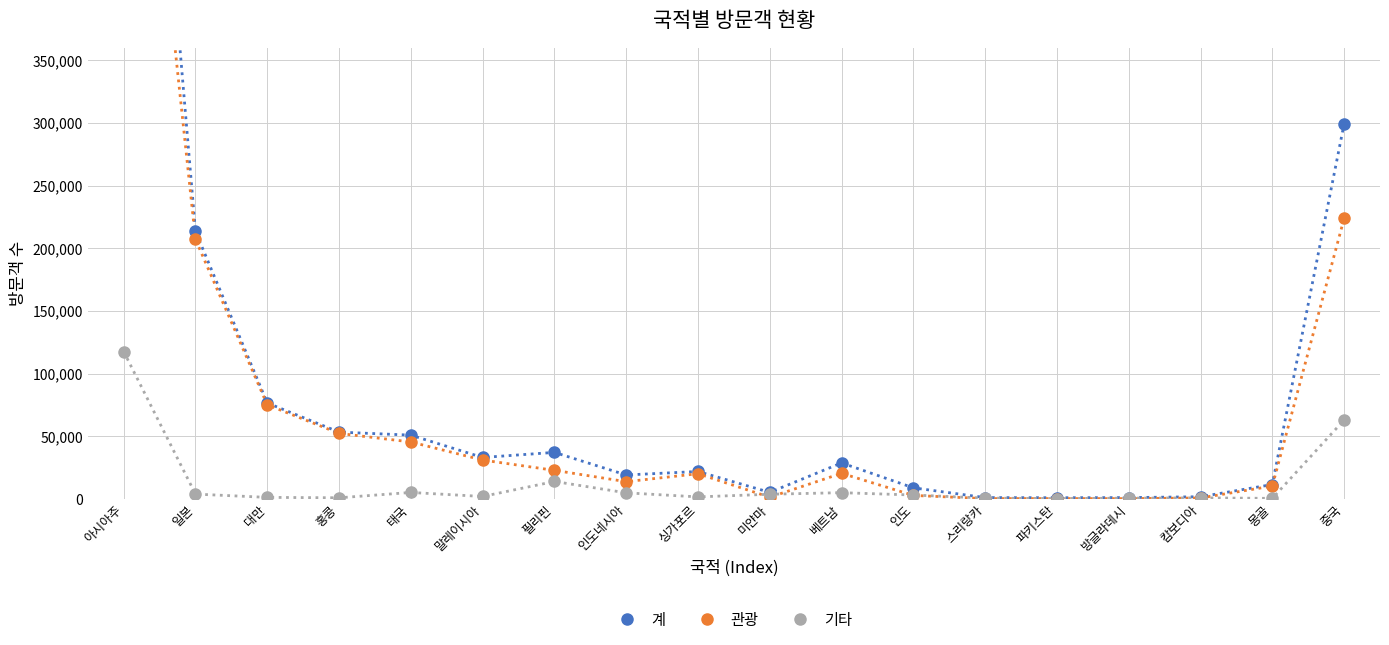

Is it true that 계 equals 1472 at 방글라데시?

False